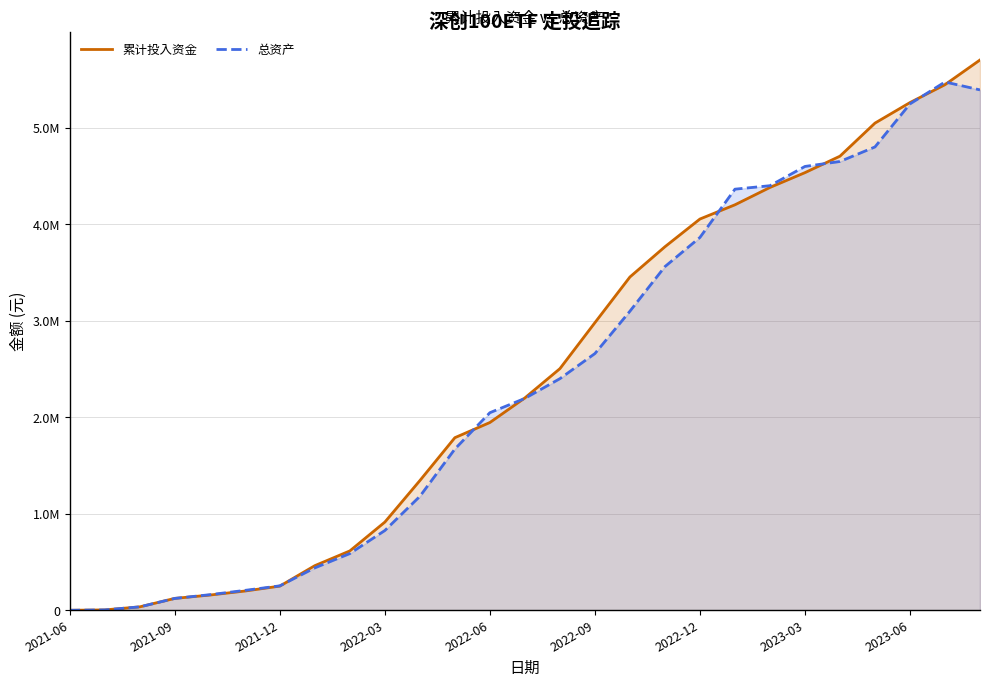

What is the average value of the 累计投入资金 series?

2448426.4